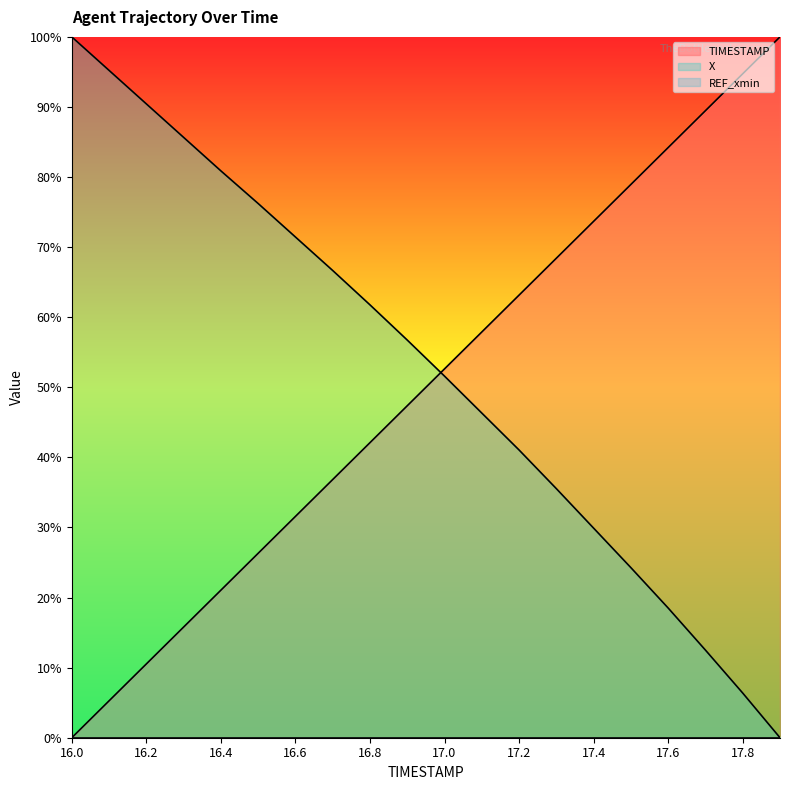

Which series has the largest range (max minus min)?

TIMESTAMP